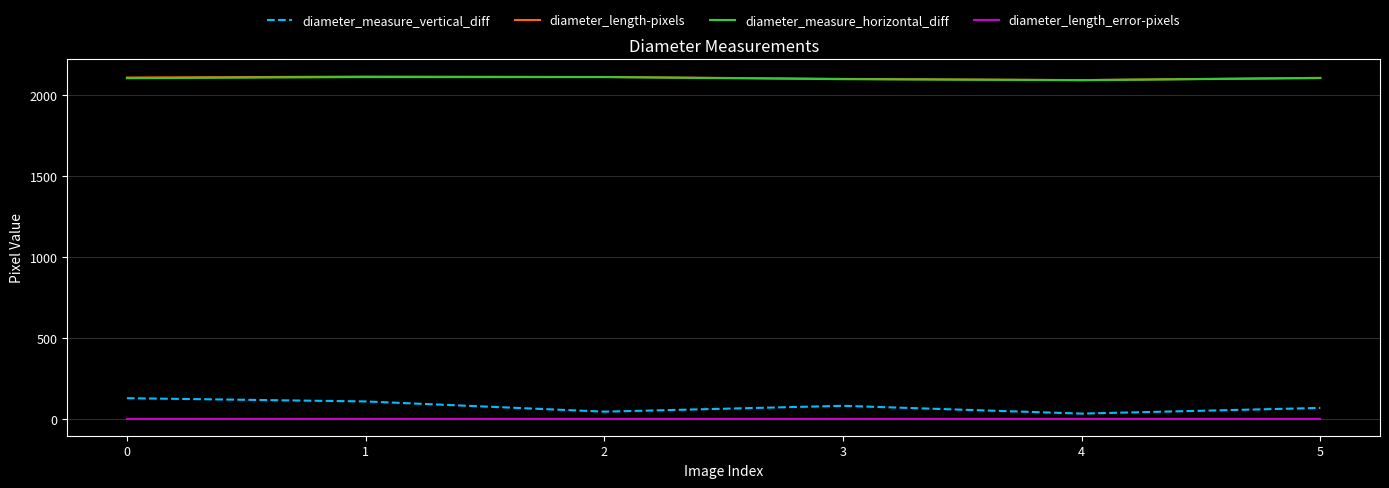

The value of diameter_measure_horizontal_diff at 3 is 1368.7. True or false?

False